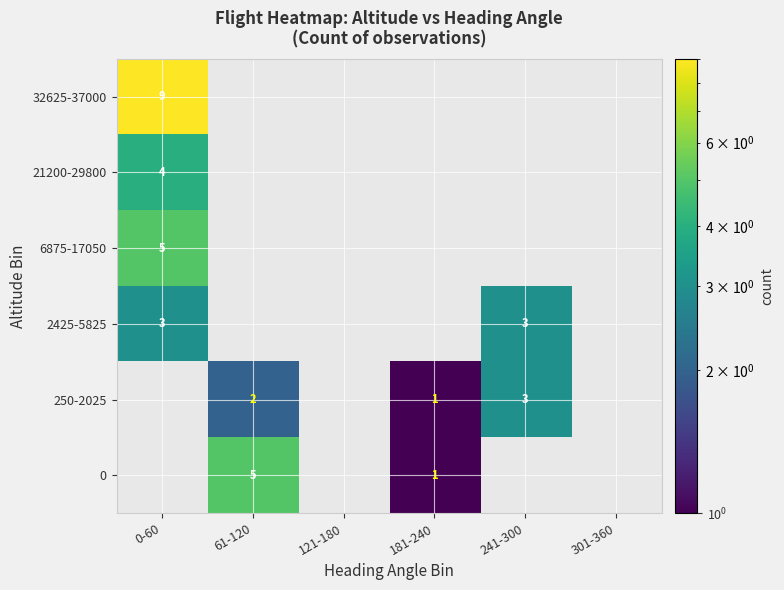

What is the spread (max minus min) of values at 241-300?

3